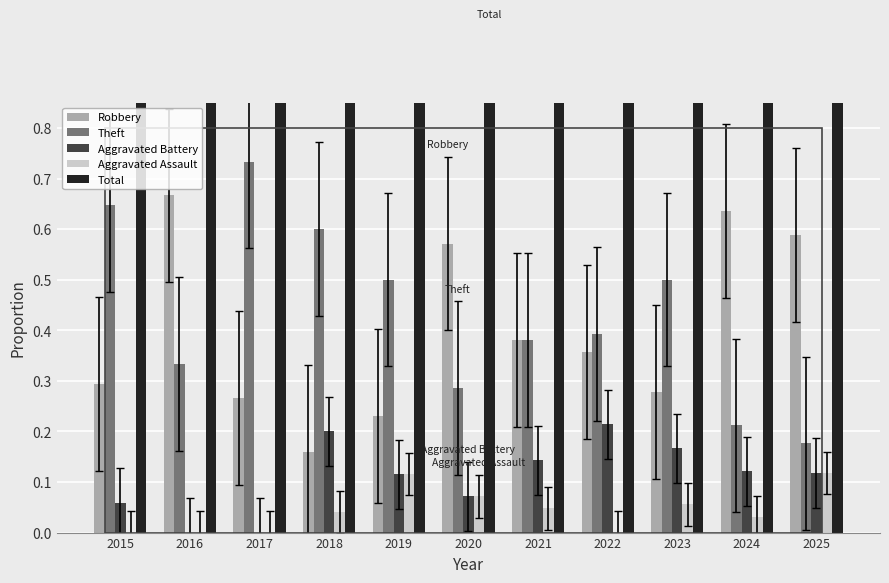

Which series has the largest total across all categories?

Total